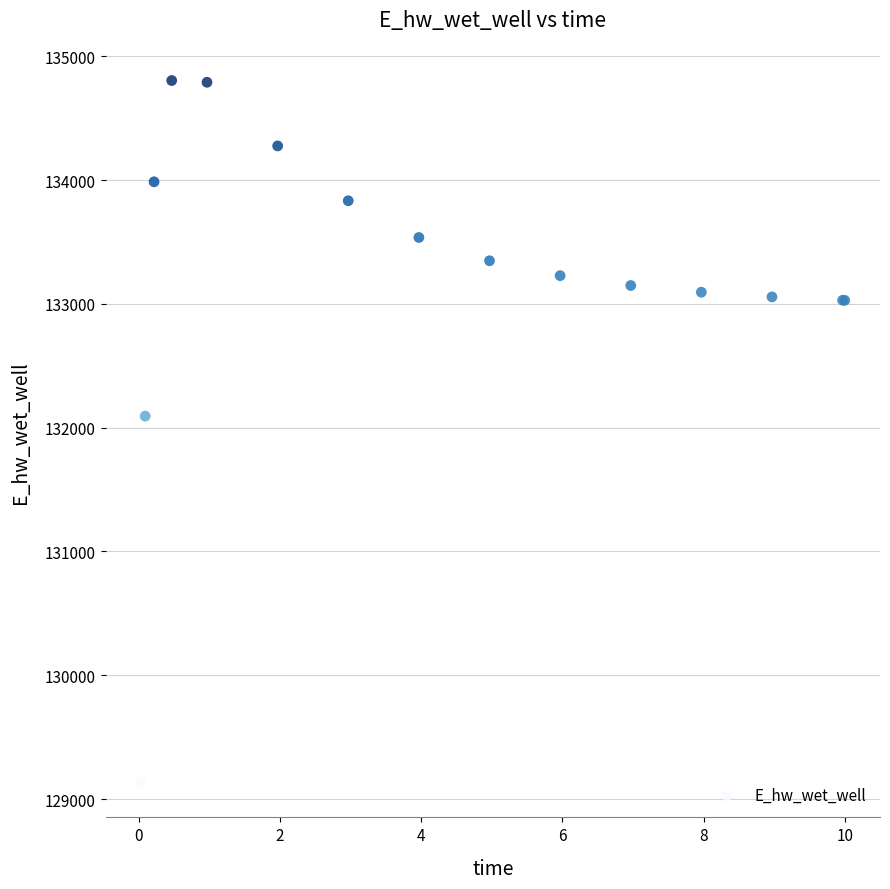

What Y value in the scatter plot is closest to 131969?

132093.2